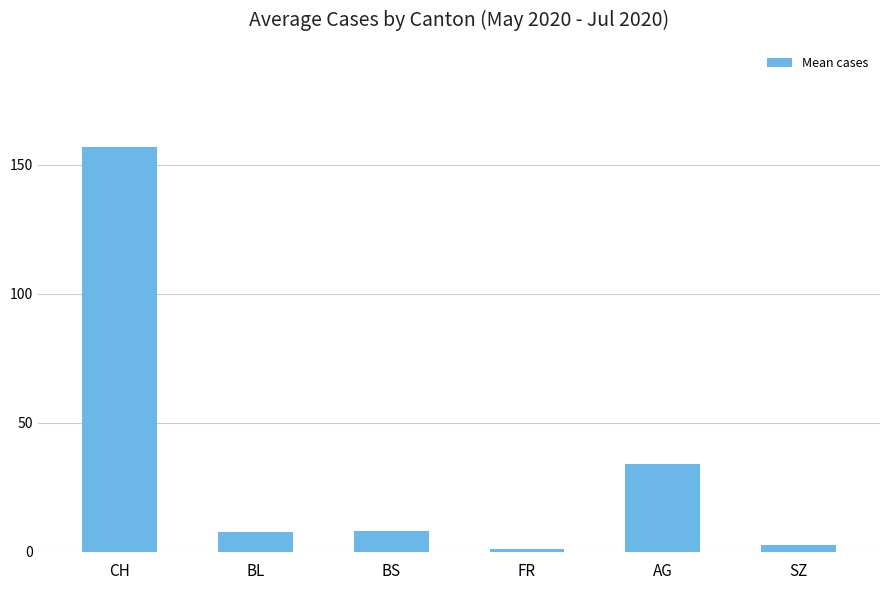

Which category has the highest value across all series?

CH